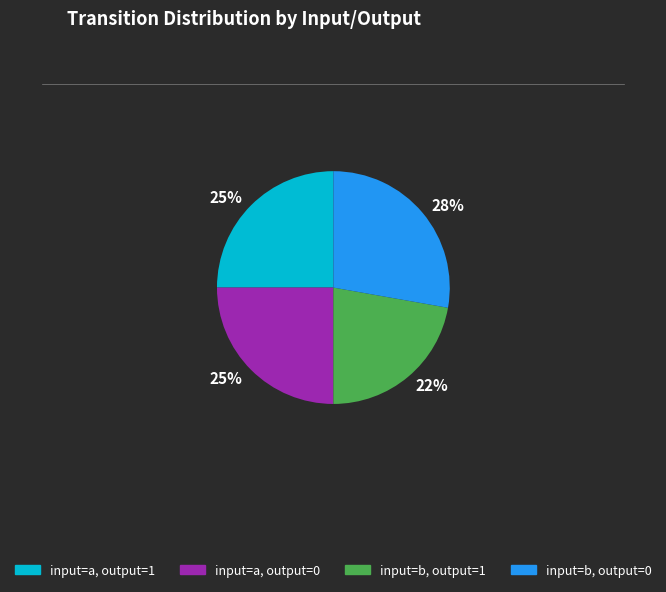

Count the number of slices in the pie.

4